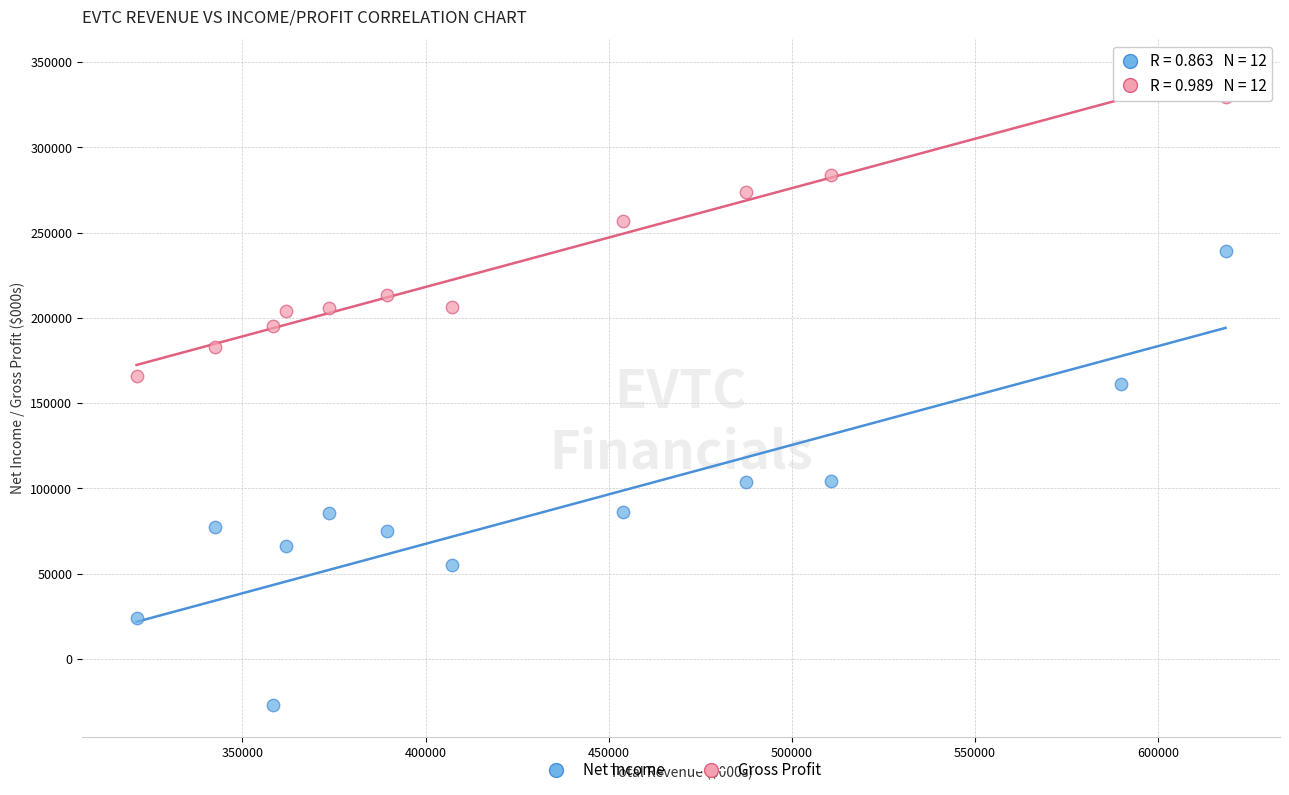

Across all data points, what is the range of X values (max minus min)?

297300